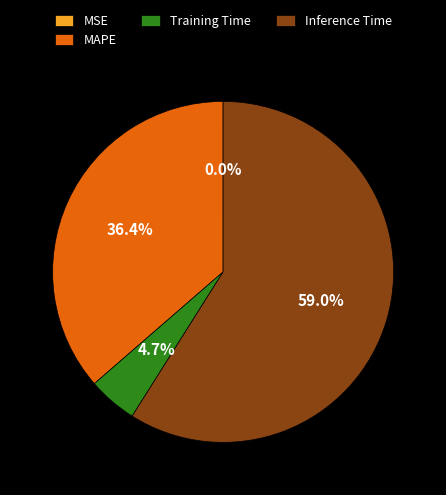

Which category has the biggest portion of the pie?

Inference Time